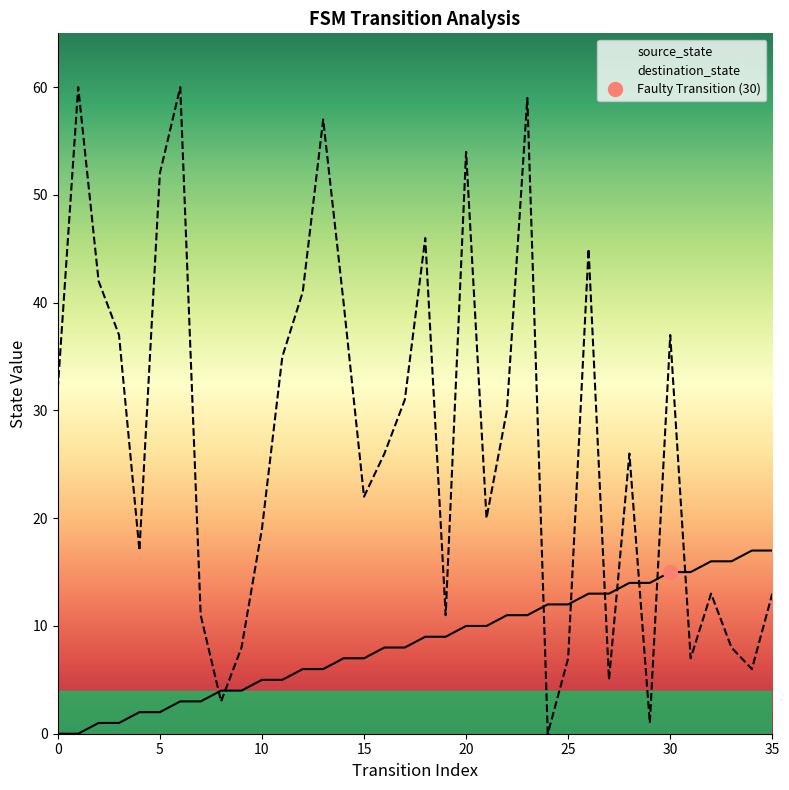

True or false: destination_state and source_state intersect in this chart.

True